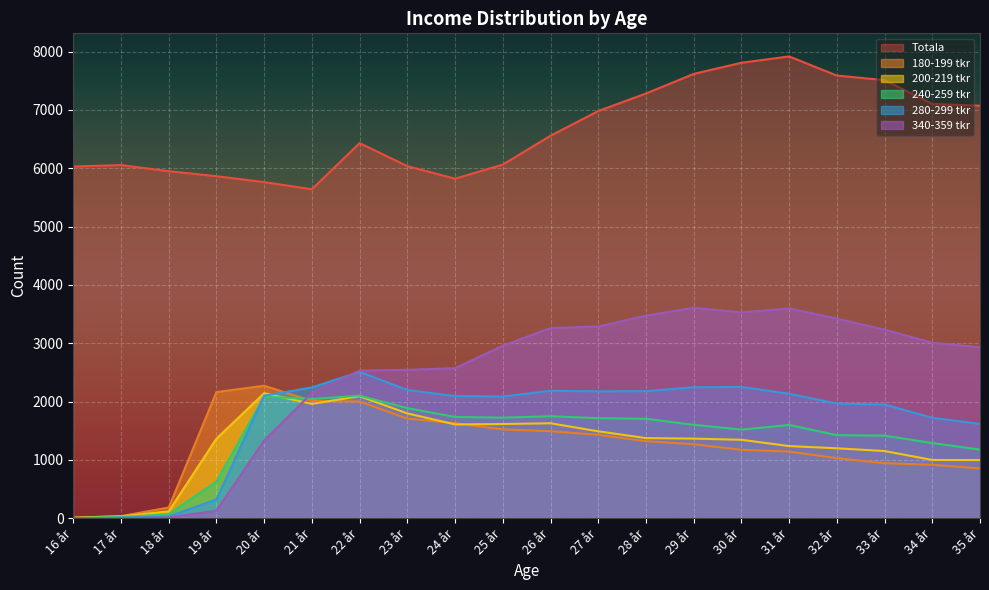

What is the label of the 7th point from the right?

29 år